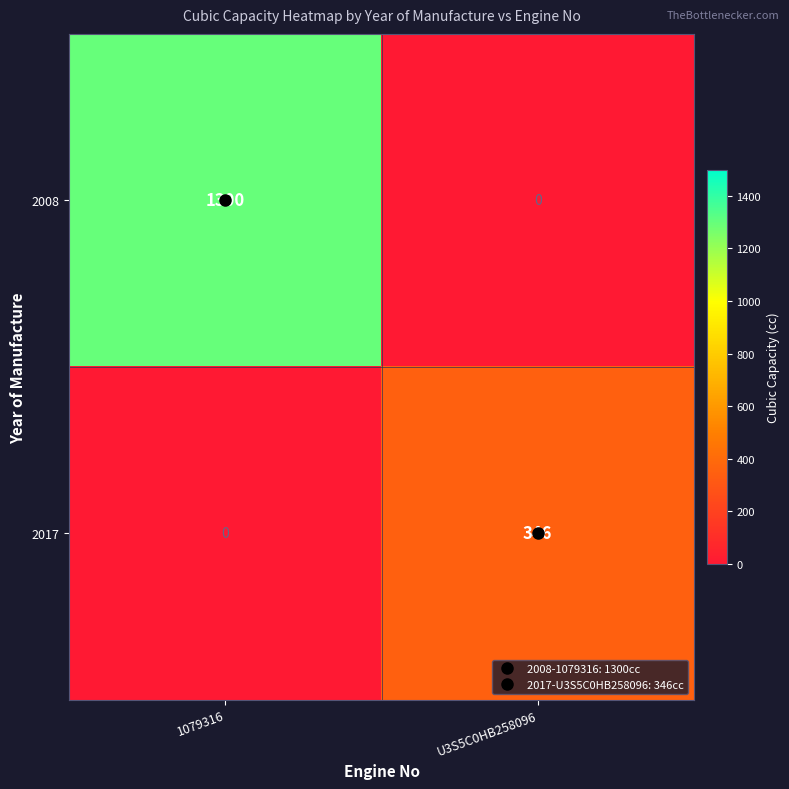

Which series has the widest spread of values?

2008